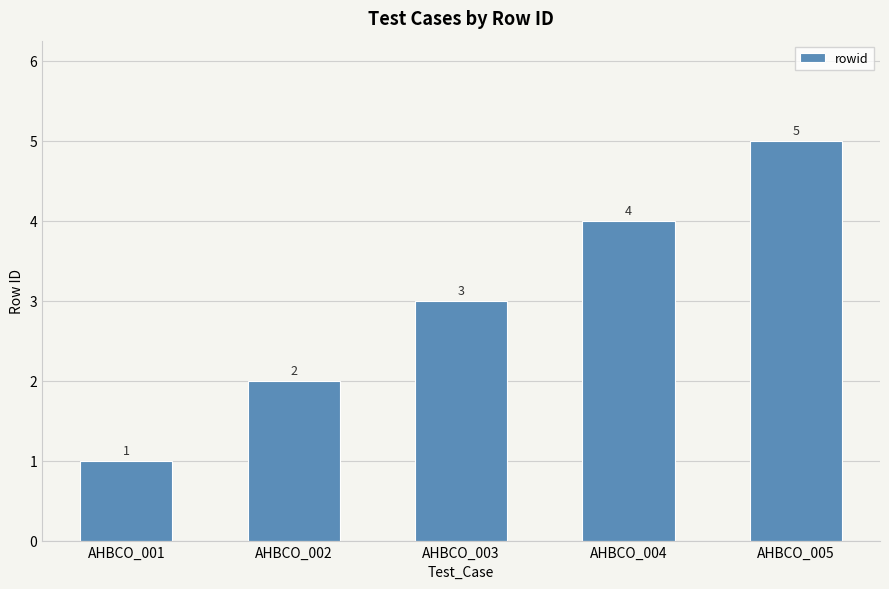

What is the sum of the values at AHBCO_002 and AHBCO_001?

3